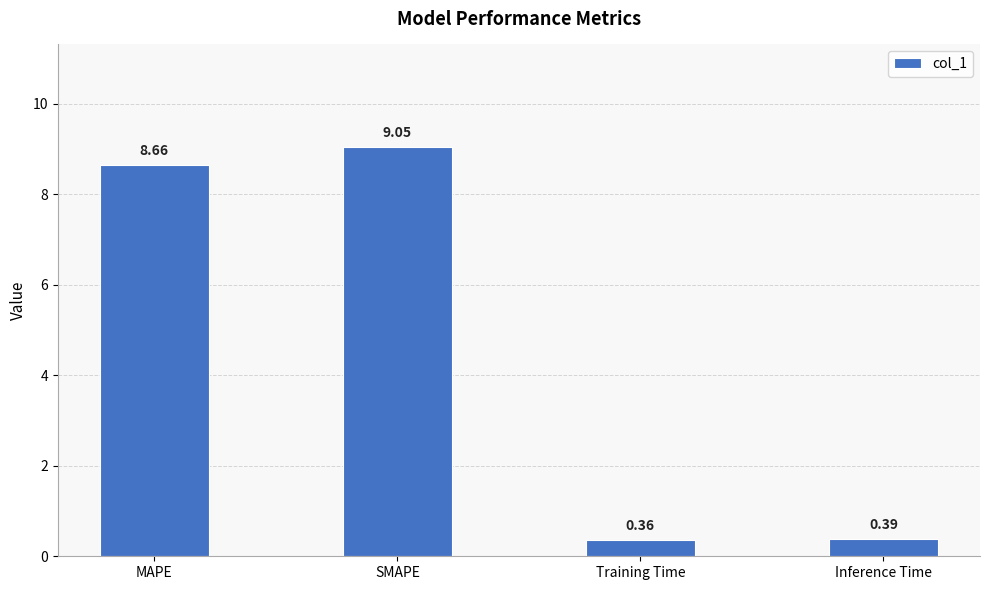

What is the sum of the values at SMAPE and Inference Time?

9.4